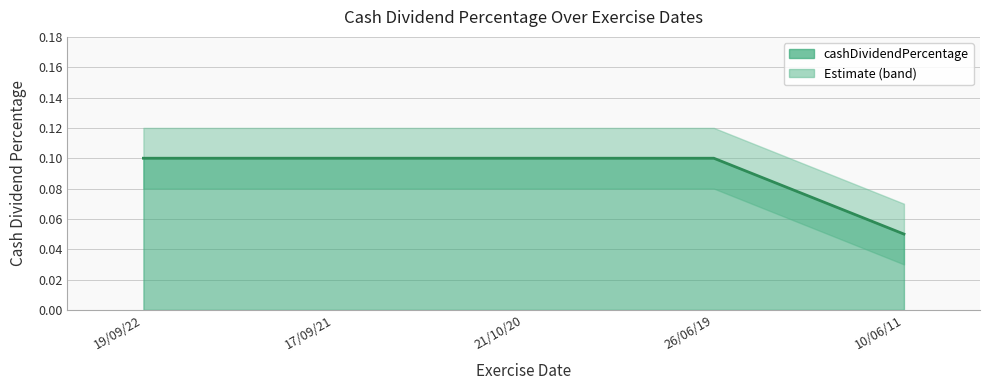

What is the sum of the values at 26/06/19 and 19/09/22?

0.2